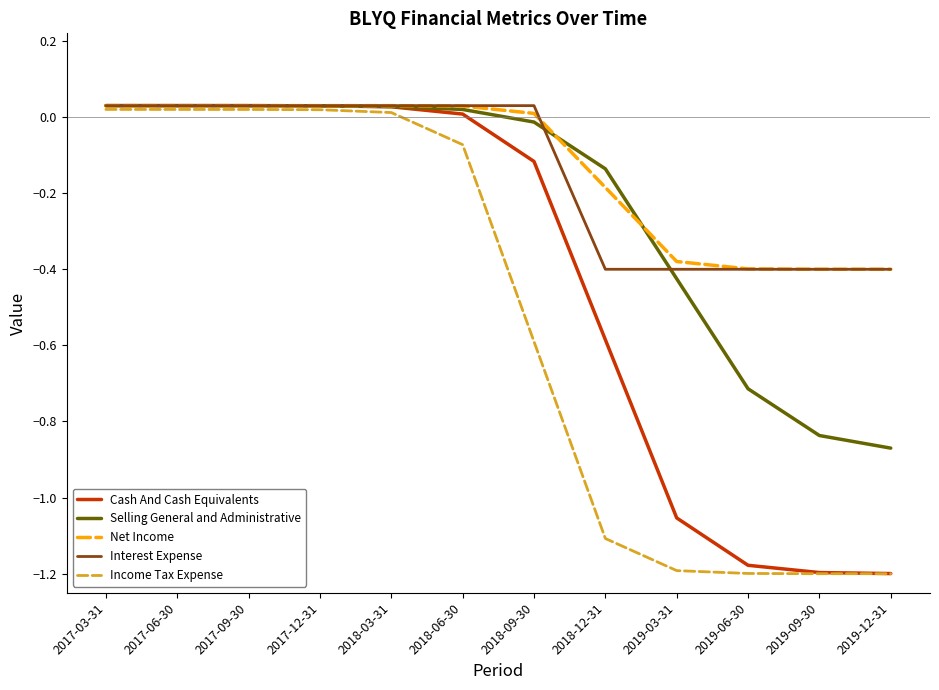

Does the chart display data point markers on the line(s)?

No